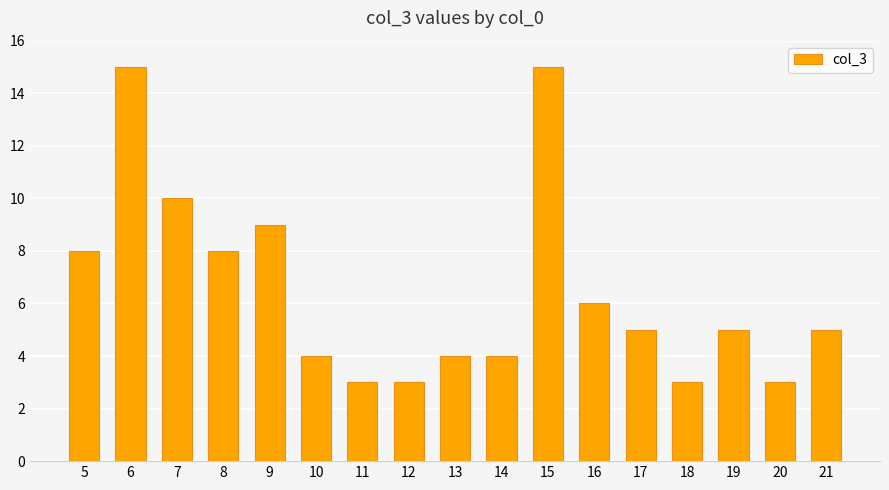

What is the change in value from 8 to 15?

+7